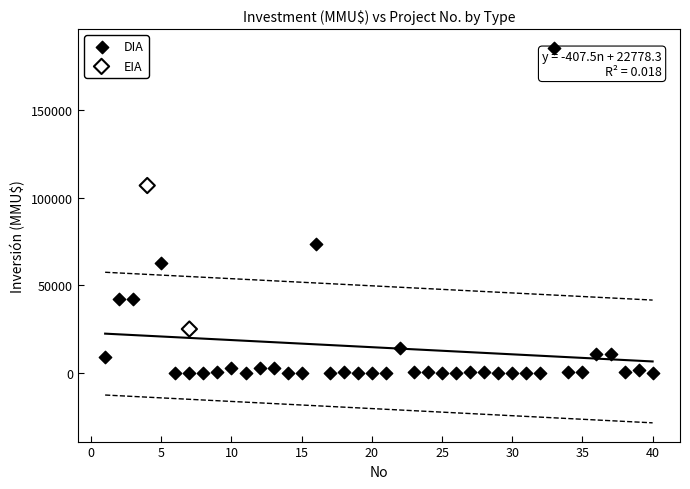

What are all the series names shown in the legend?

DIA, EIA